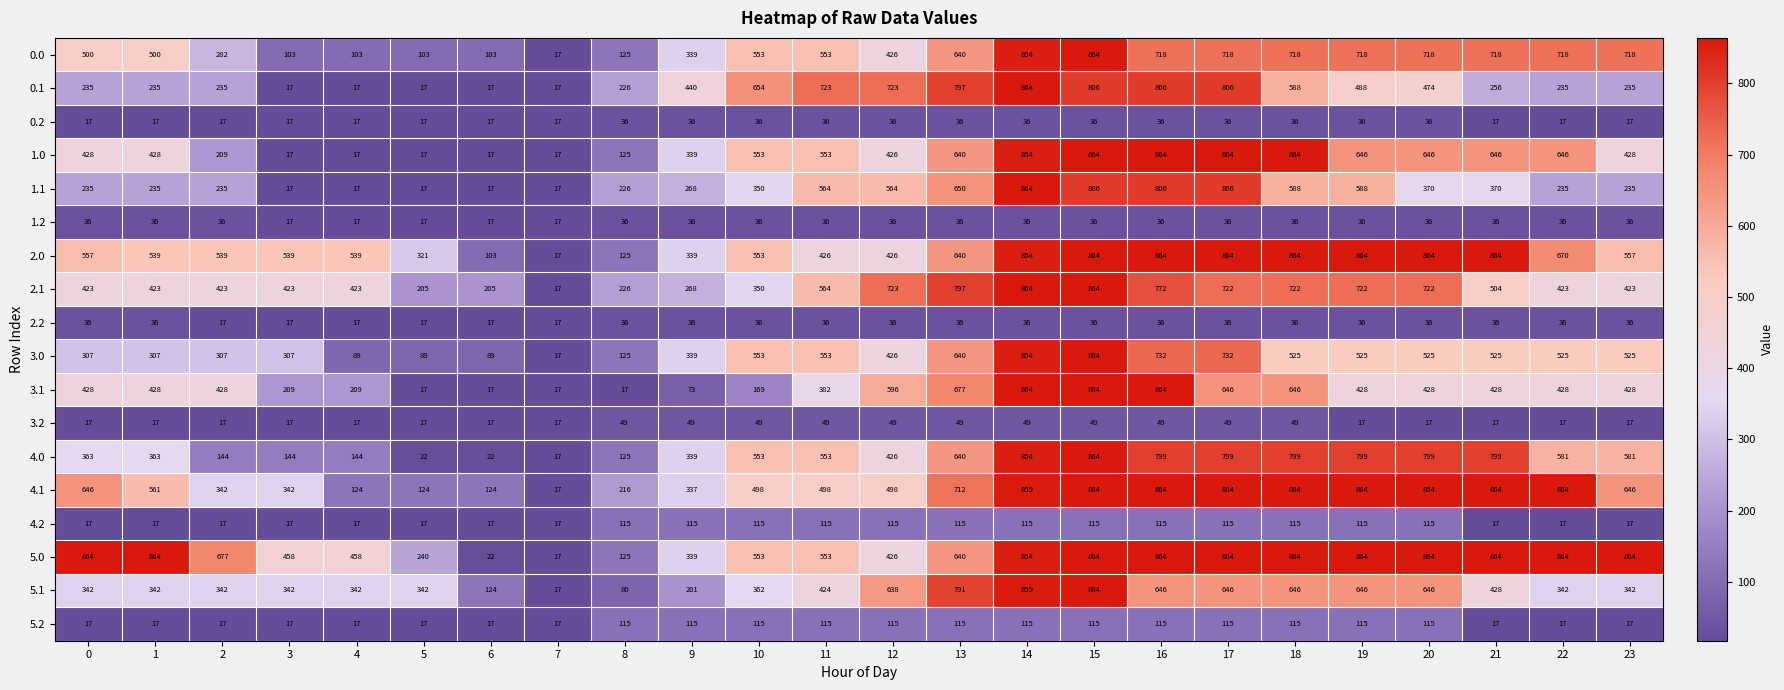

True or false: 1.1 has a value of 634 at 21.

False